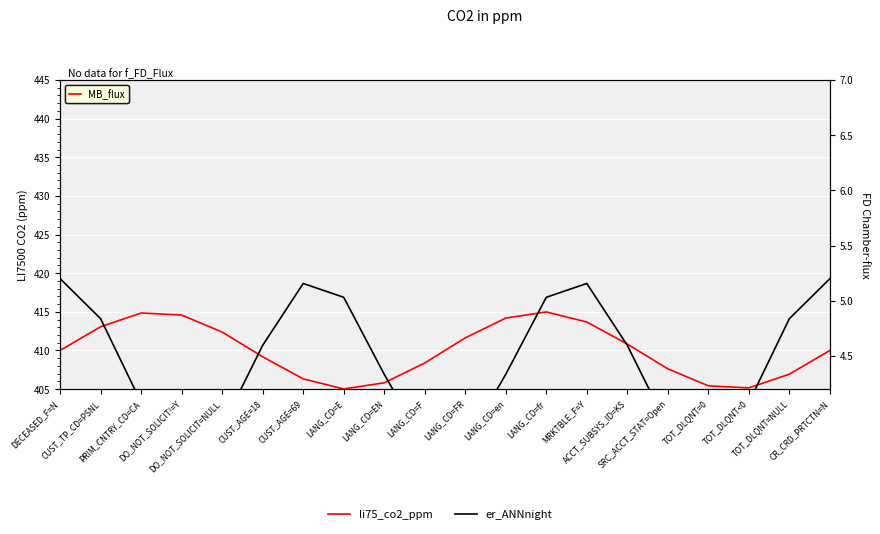

What is the difference between the li75_co2_ppm values at LANG_CD=FR and DO_NOT_SOLICIT=NULL?

0.8